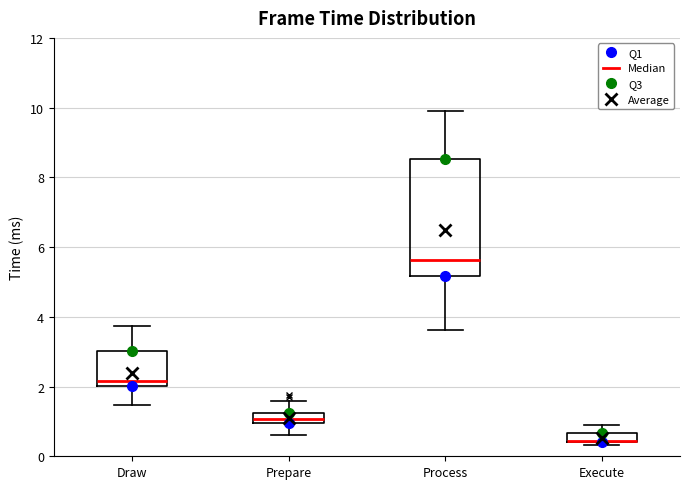

Where is the lower edge of the box for Process on the y-axis? The values are not printed on the chart, so give them approximately, as read against the axis.

5.2